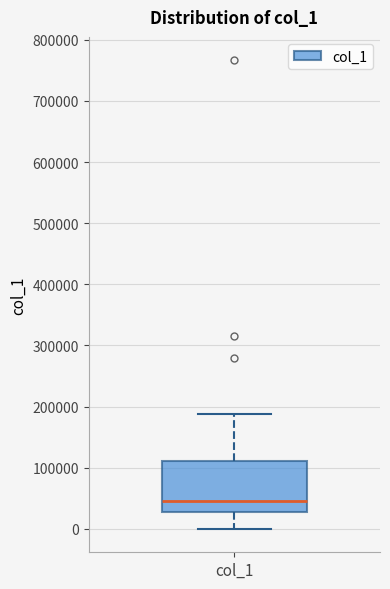

Where does the upper whisker of the box for col_1 end on the y-axis? The values are not printed on the chart, so give them approximately, as read against the axis.

190000